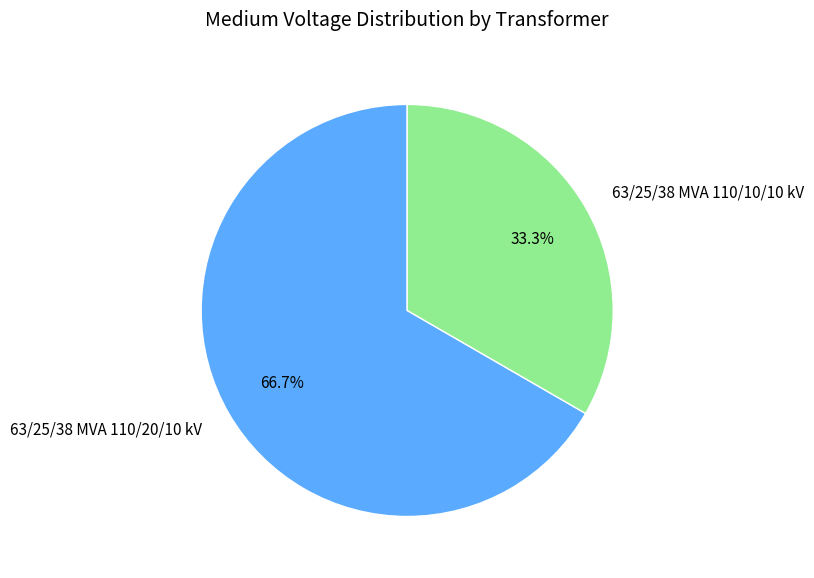

Combined, what portion of the pie is 63/25/38 MVA 110/20/10 kV and 63/25/38 MVA 110/10/10 kV?

100.0%